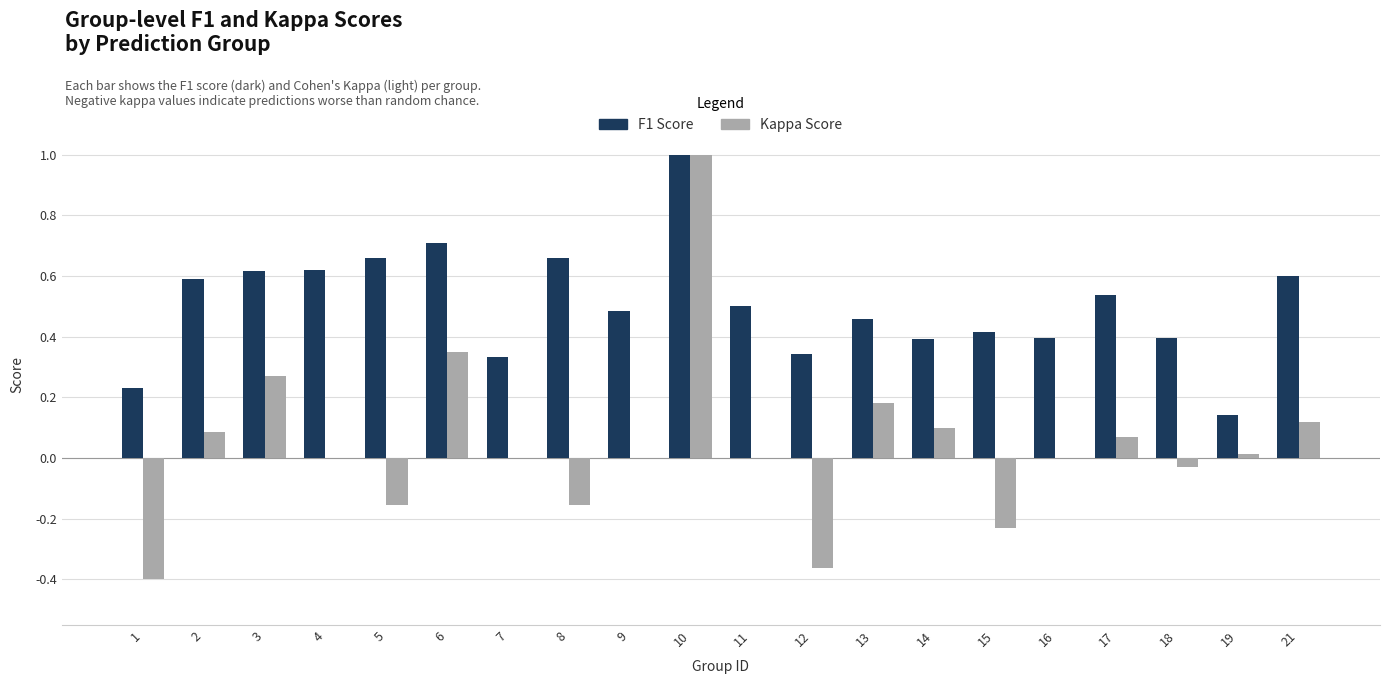

Does the chart contain stacked bars?

No